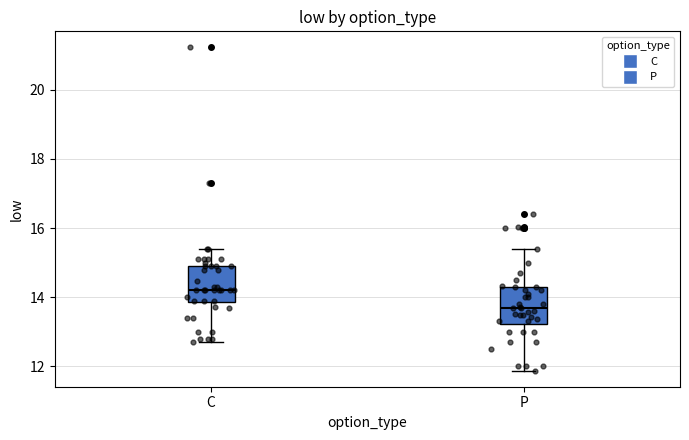

Reading left to right, transcribe this box plot: for each box, give where its median line is, the range the box spans, and where its two whiskers end, as read against the y-axis. The values are not printed on the chart, so give them approximately, as read against the axis.

C: median 14.2, box 13.8 to 15.0, whiskers 12.8 to 15.4
P: median 13.8, box 13.2 to 14.4, whiskers 11.8 to 15.4